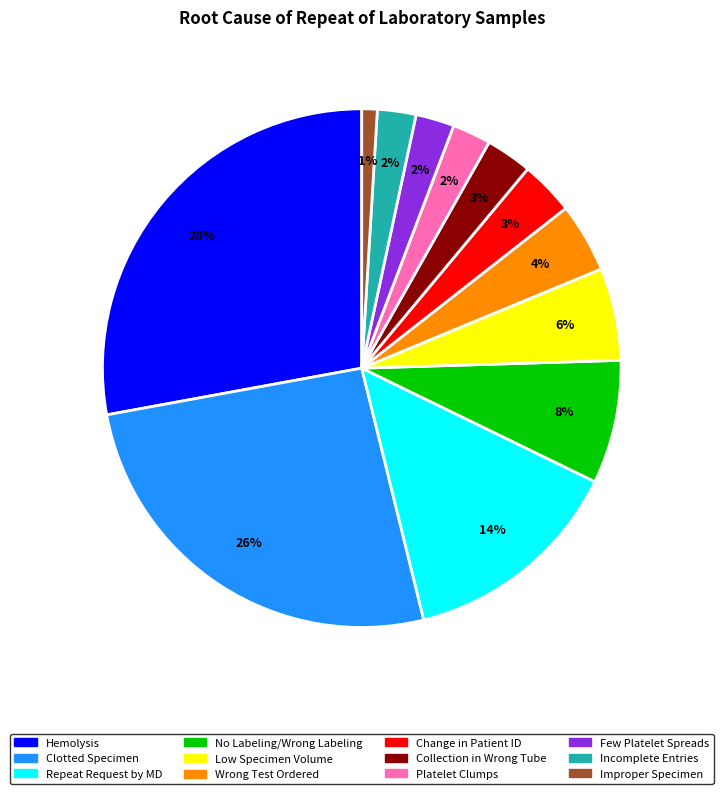

Approximately how many times larger is the value at Repeat Request by MD compared to No Labeling/Wrong Labeling?

1.8